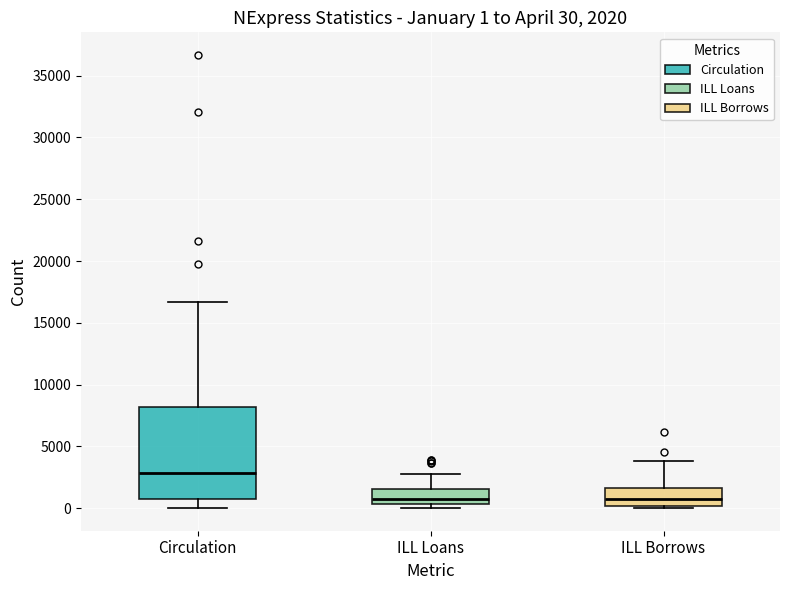

Comparing the boxes themselves (not the whiskers), which one is the tallest?

Circulation